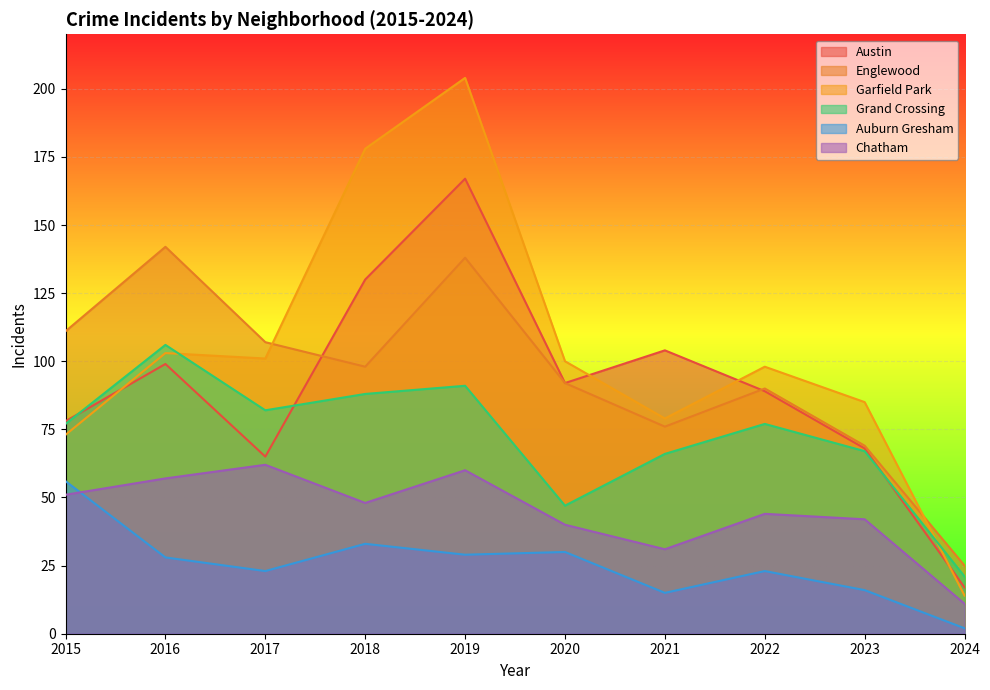

Which series changed the most between 2022 and 2023?

Austin